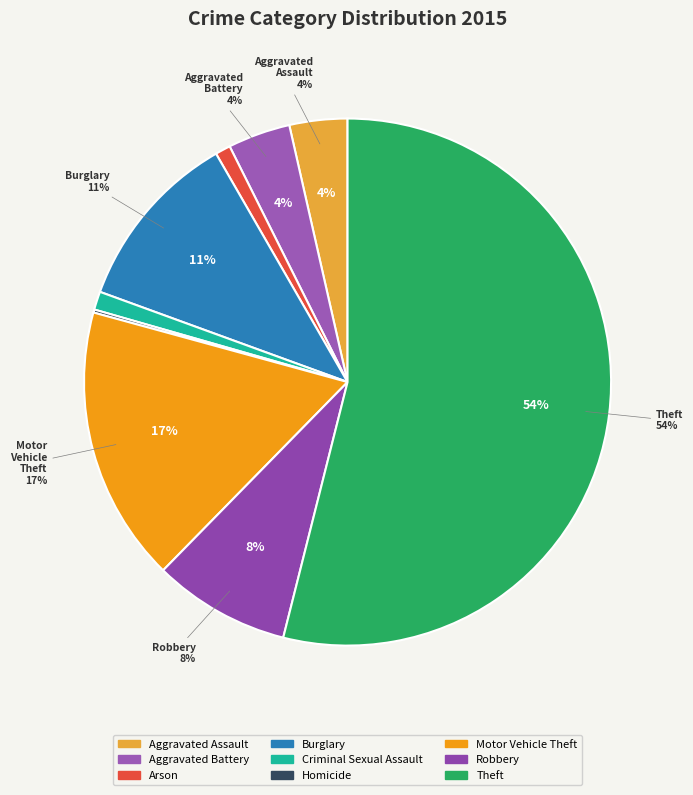

To the nearest percent, what is the difference between the Homicide and Motor Vehicle Theft slice percentages?

17%